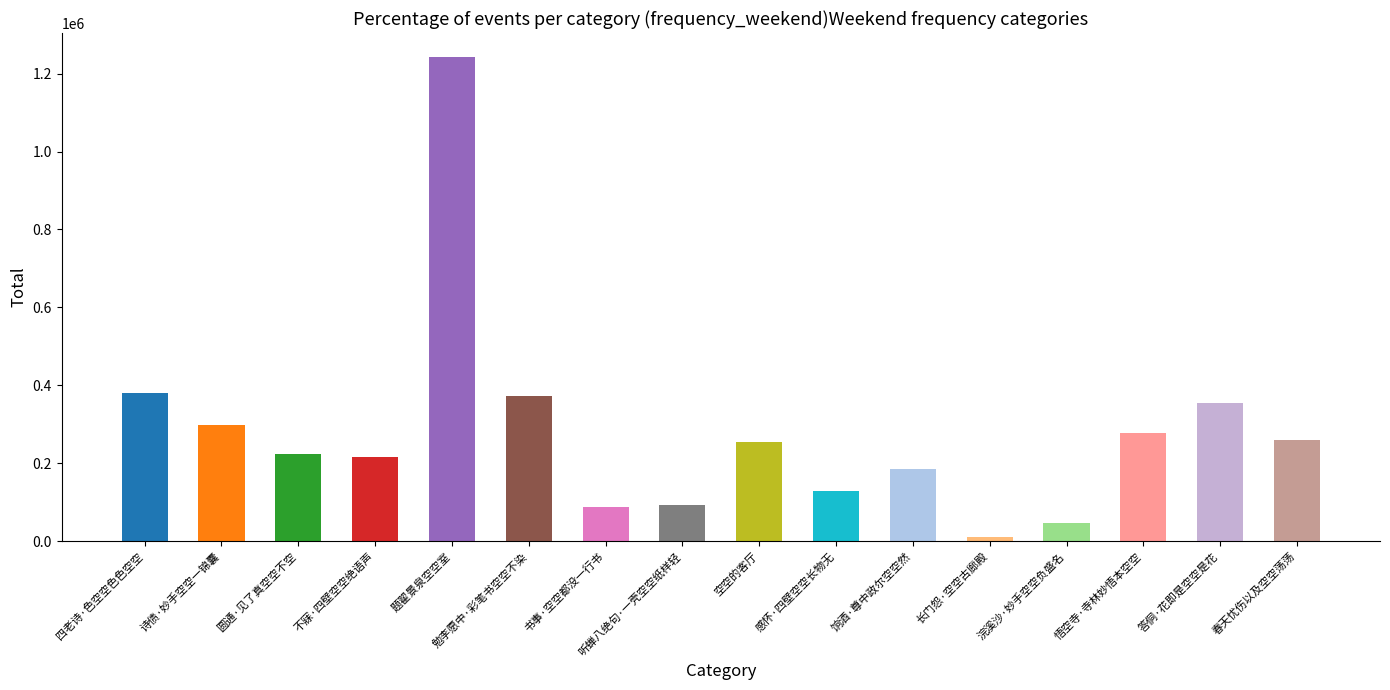

Is it true that the value at 四老诗·色空空色色空空 is 200344?

False